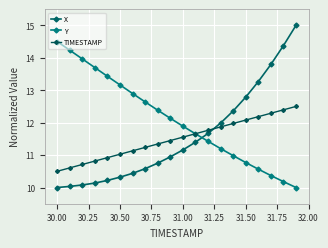

Does the chart have visible grid lines?

Yes